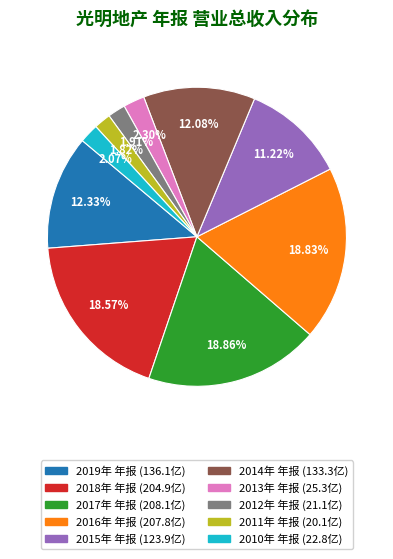

Which has a higher value, 2019年 年报 or 2016年 年报?

2016年 年报